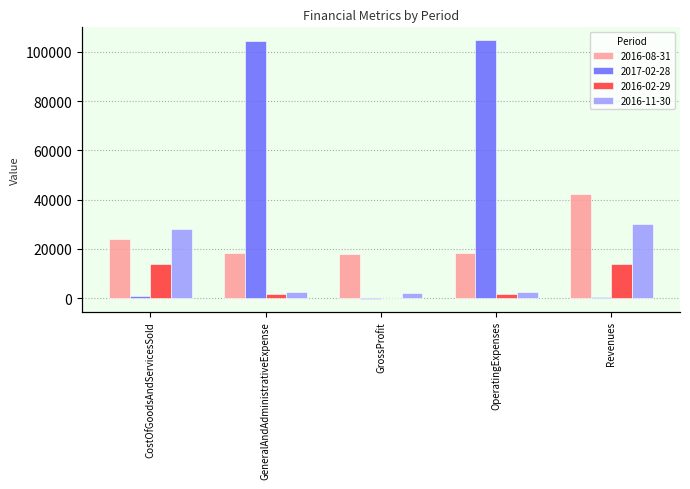

List the labels in order of 2016-02-29 value, smallest first.

GrossProfit, GeneralAndAdministrativeExpense, OperatingExpenses, CostOfGoodsAndServicesSold, Revenues